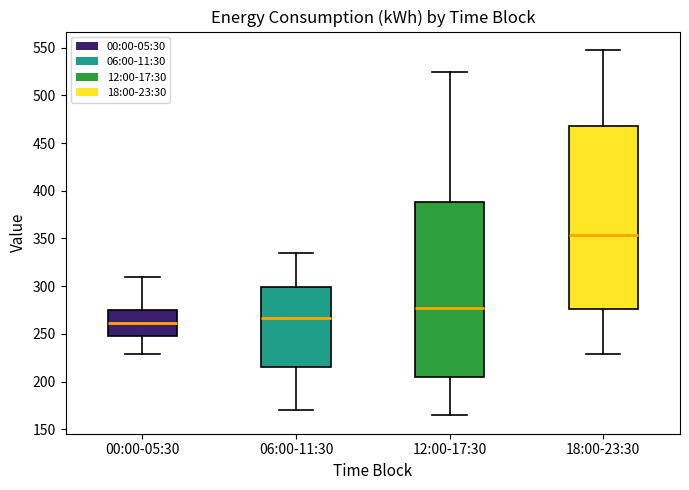

Reading left to right, read every box against the y-axis: the position of its median line, the range the box covers, and the ends of its whiskers. The values are not printed on the chart, so give them approximately, as read against the axis.

00:00-05:30: median 260, box 250 to 275, whiskers 230 to 310
06:00-11:30: median 265, box 215 to 300, whiskers 170 to 335
12:00-17:30: median 275, box 205 to 390, whiskers 165 to 525
18:00-23:30: median 355, box 275 to 470, whiskers 230 to 550